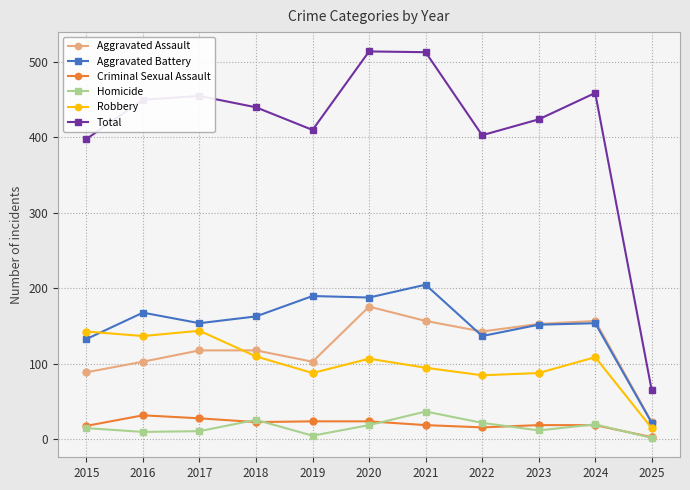

What is the minimum value for Total?

65